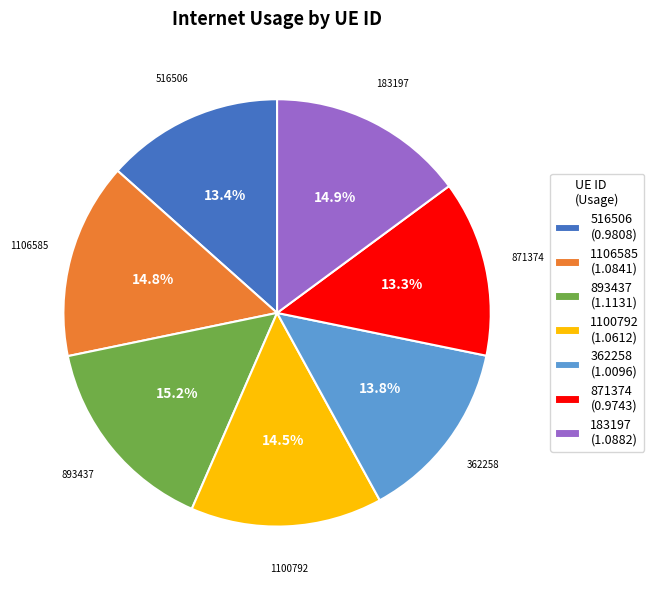

How much of the chart is everything except 1100792?

85.5%